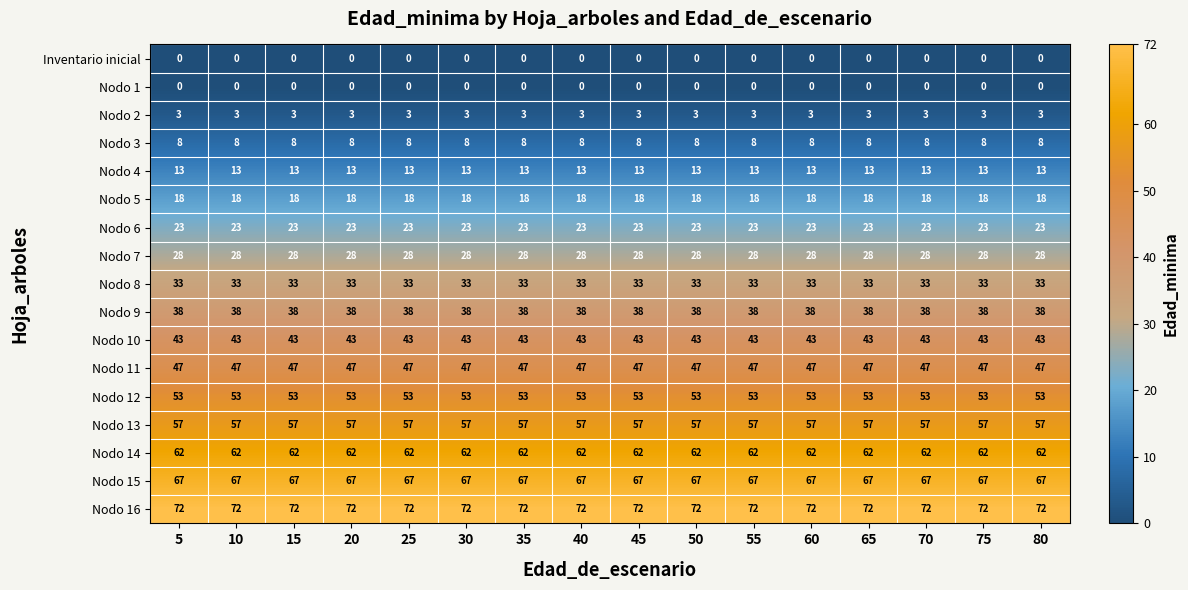

Is it true that Nodo 11 equals 16 at 75?

False